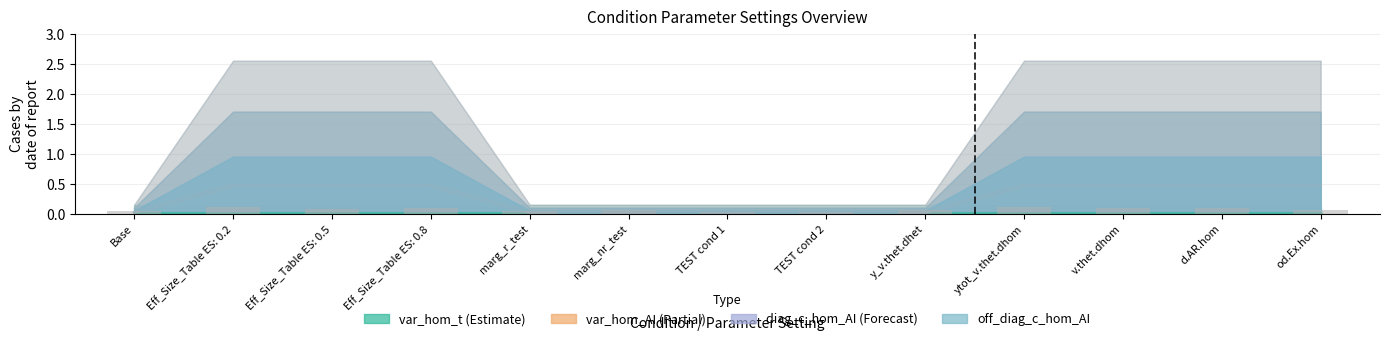

What is the sum of all var_hom_AI values?

3.4